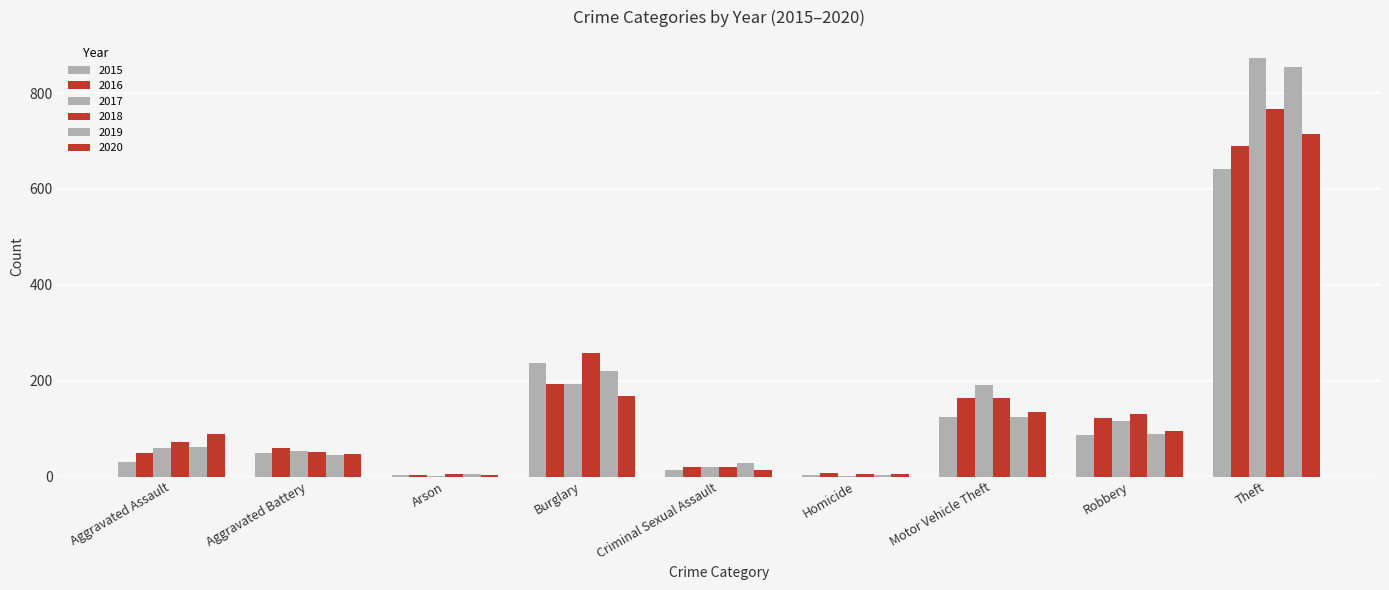

What is the difference between the second highest and second lowest values in the 2017 series?

190